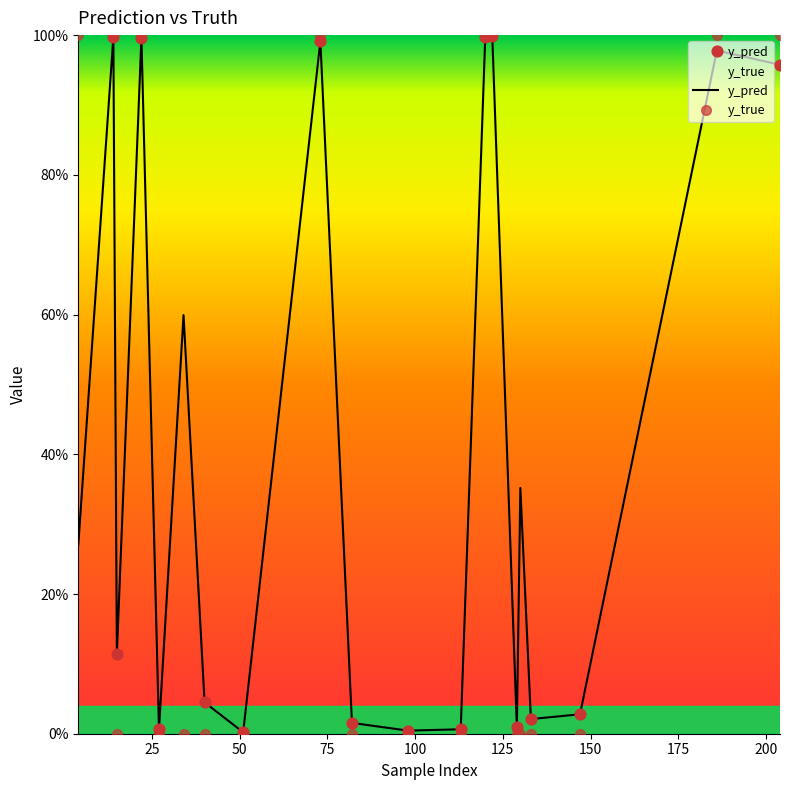

Which series contains the highest Y value?

y_true